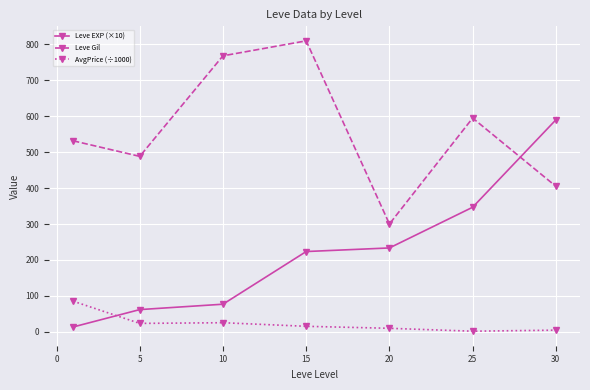

Which series has the largest total across all categories?

Leve Gil